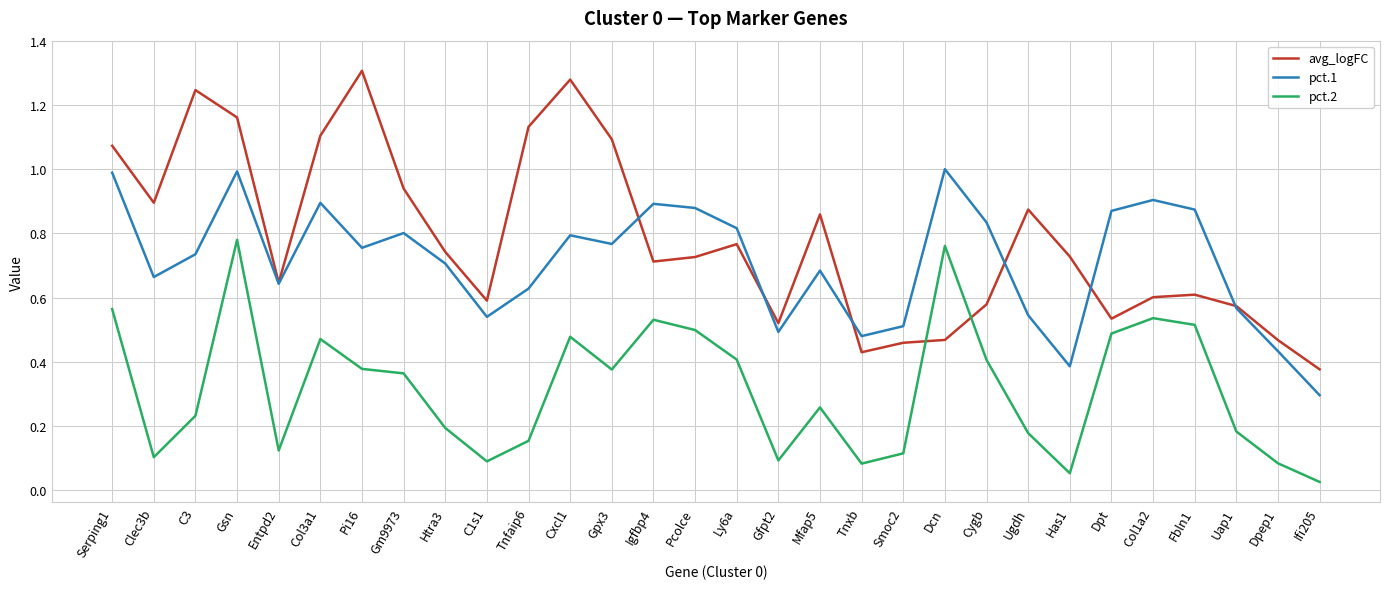

What position from the right is Gsn?

27